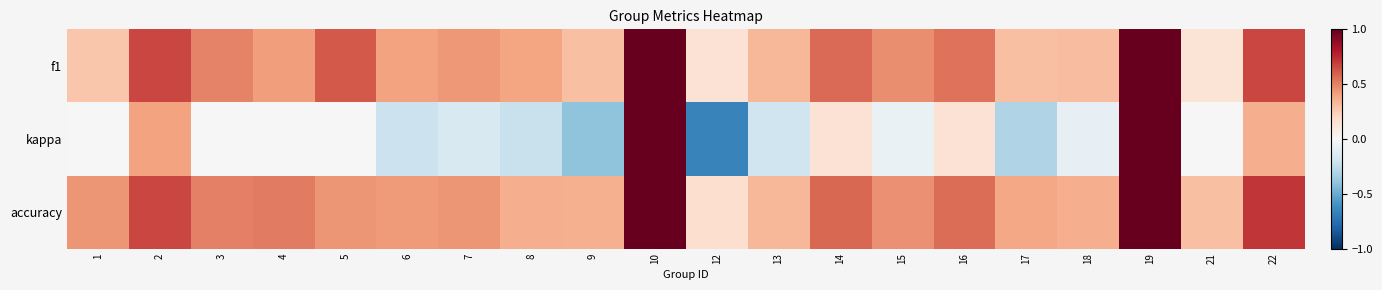

Reading left to right, transcribe all the data shown in this chart.

f1: 1=0.3	2=0.7	3=0.5	4=0.4	5=0.6	6=0.4	7=0.4	8=0.4	9=0.3	10=1.0	12=0.1	13=0.3	14=0.6	15=0.5	16=0.5	17=0.3	18=0.3	19=1.0	21=0.1	22=0.7
kappa: 1=0.0	2=0.4	3=0.0	4=0.0	5=0.0	6=-0.2	7=-0.2	8=-0.2	9=-0.4	10=1.0	12=-0.7	13=-0.2	14=0.1	15=-0.1	16=0.1	17=-0.3	18=-0.1	19=1.0	21=0.0	22=0.4
accuracy: 1=0.4	2=0.7	3=0.5	4=0.5	5=0.4	6=0.4	7=0.4	8=0.4	9=0.4	10=1.0	12=0.2	13=0.3	14=0.6	15=0.5	16=0.6	17=0.4	18=0.4	19=1.0	21=0.3	22=0.7